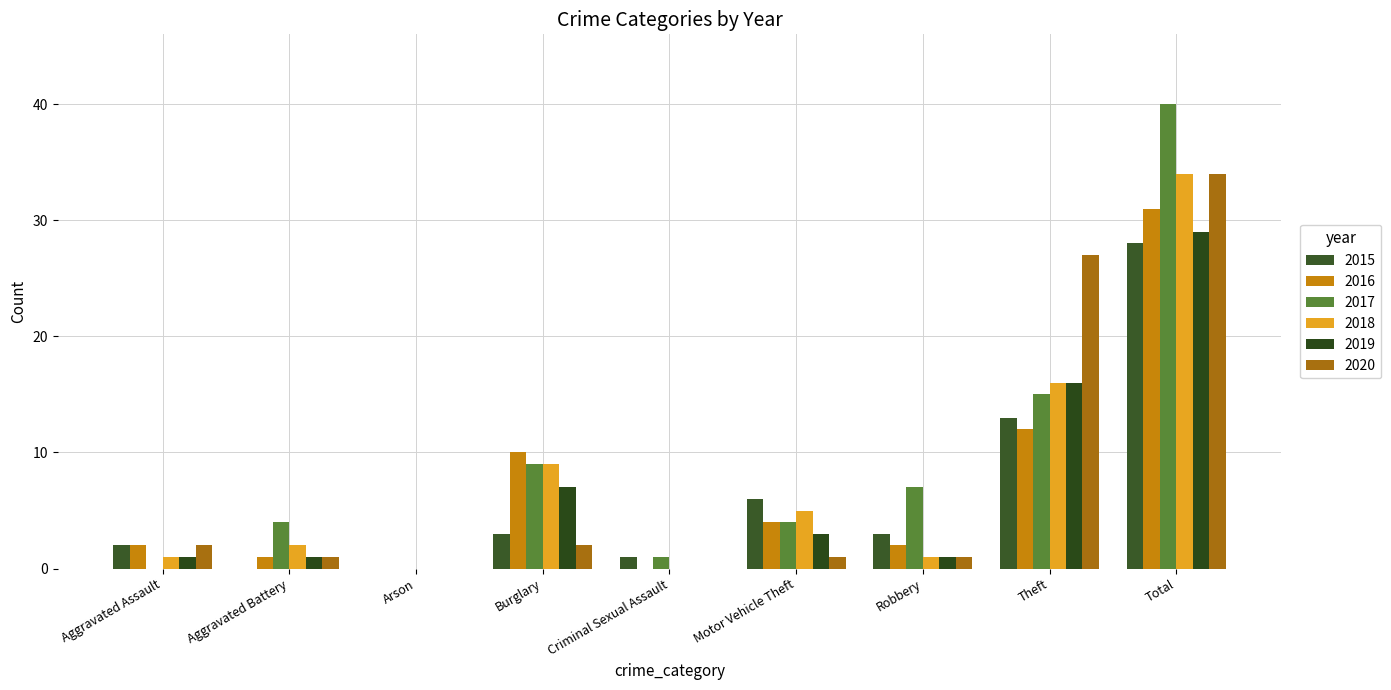

Where is 2016 nearest to the value 15?

Theft